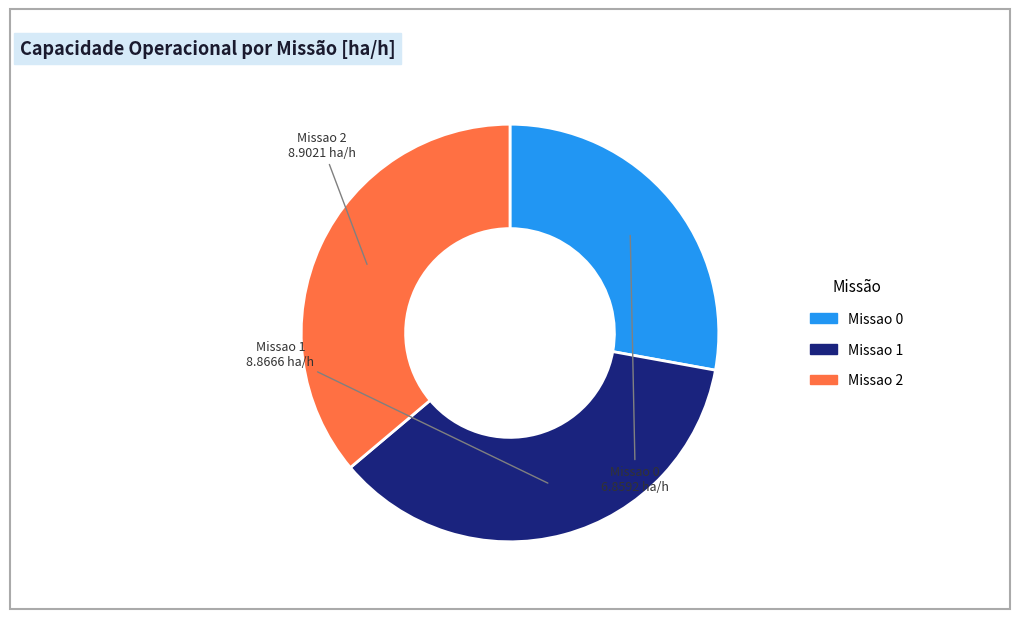

Which slice is the smallest?

Missao 0